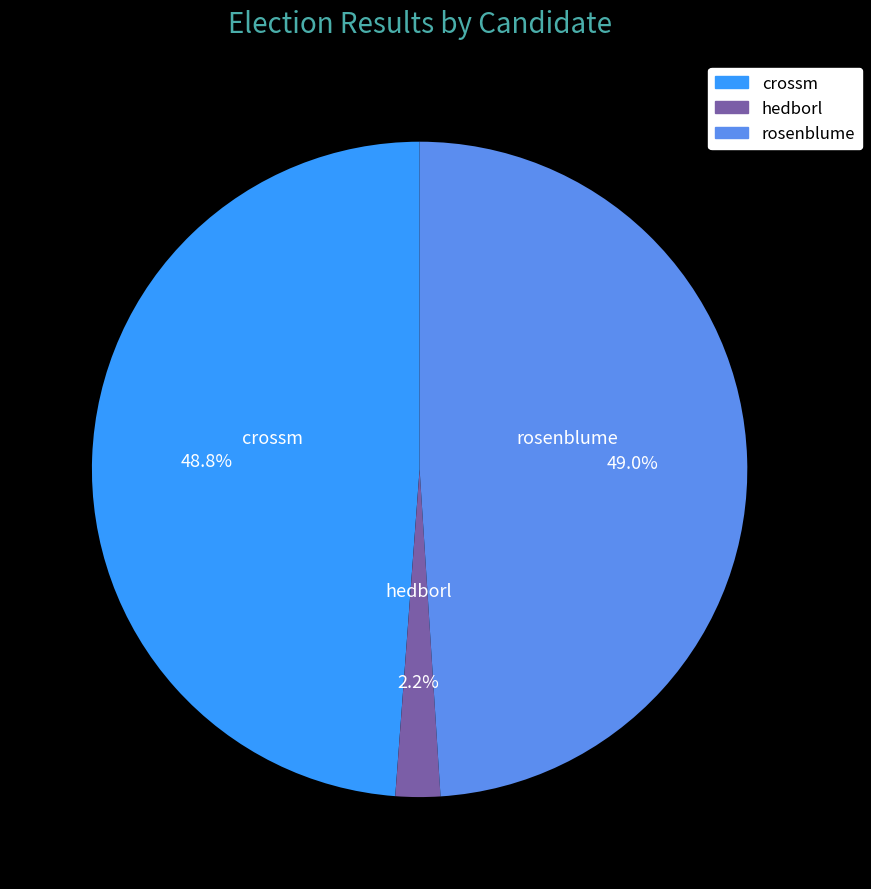

Does rosenblume account for over 50% of the chart?

No